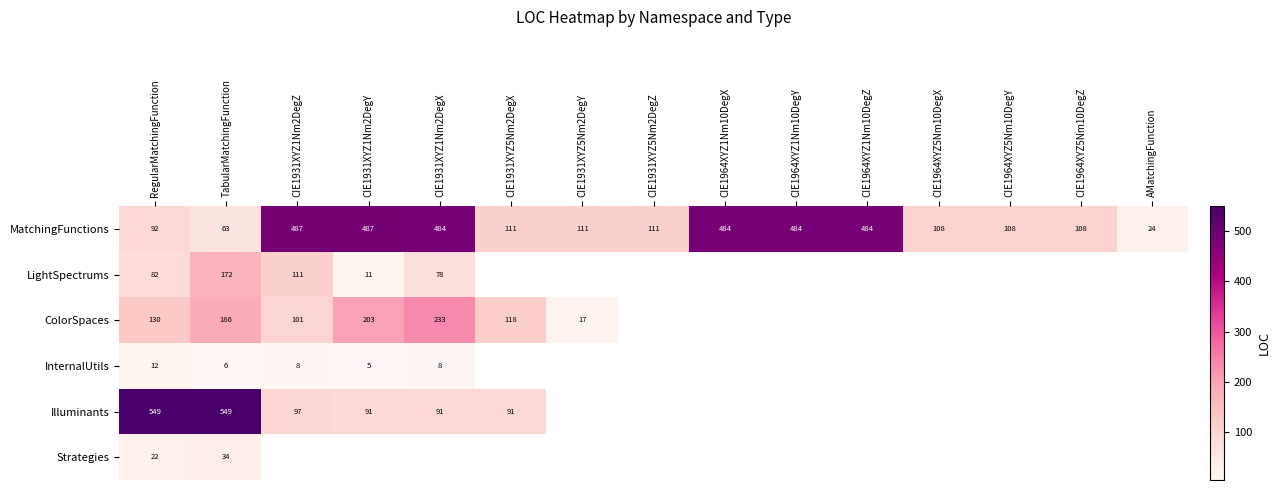

What is the sum of the MatchingFunctions values at RegularMatchingFunction and CIE1931XYZ1Nm2DegY?

579